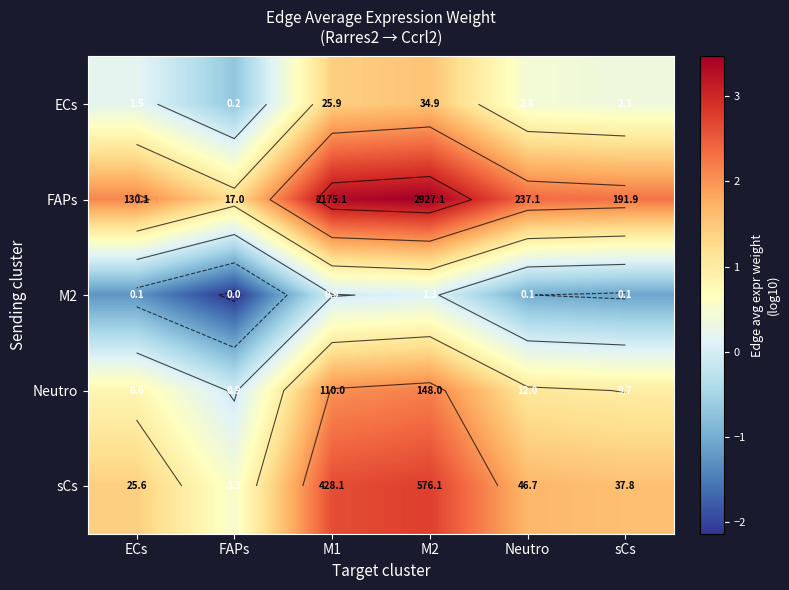

At which label does sCs first exceed 1?

ECs